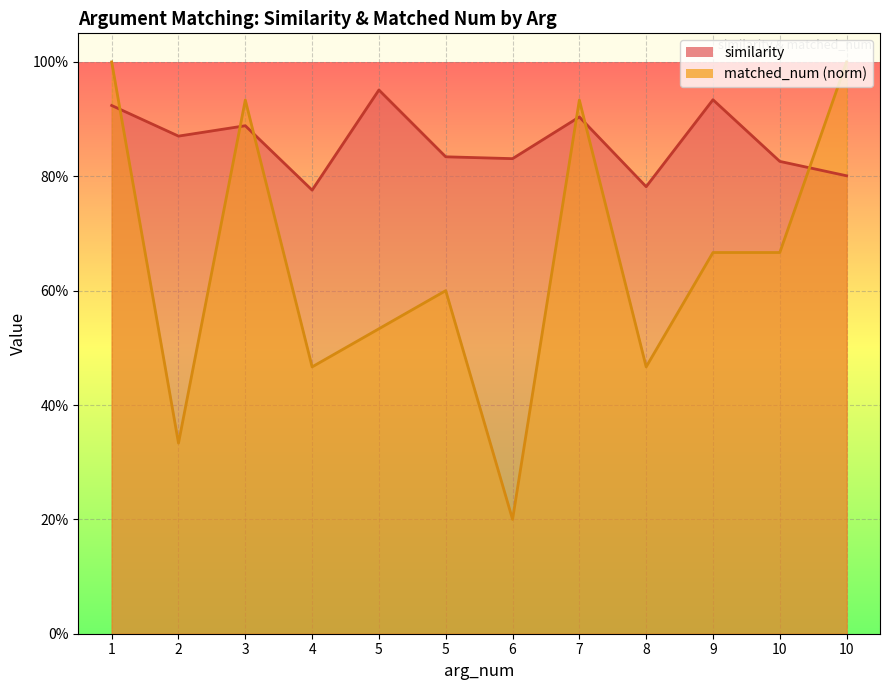

What are all the series names shown in the legend?

similarity, matched_num (norm)